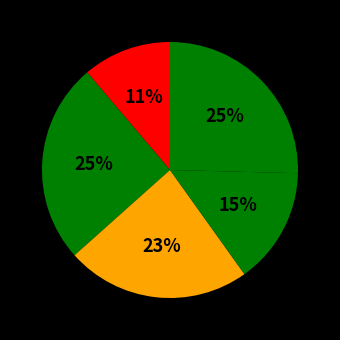

How many segments does this pie chart have?

5